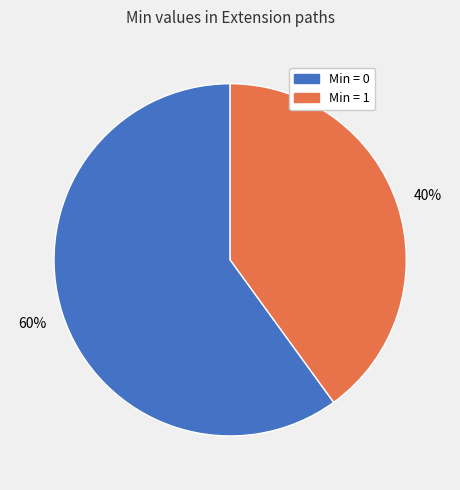

Is there a majority slice in this chart?

Yes